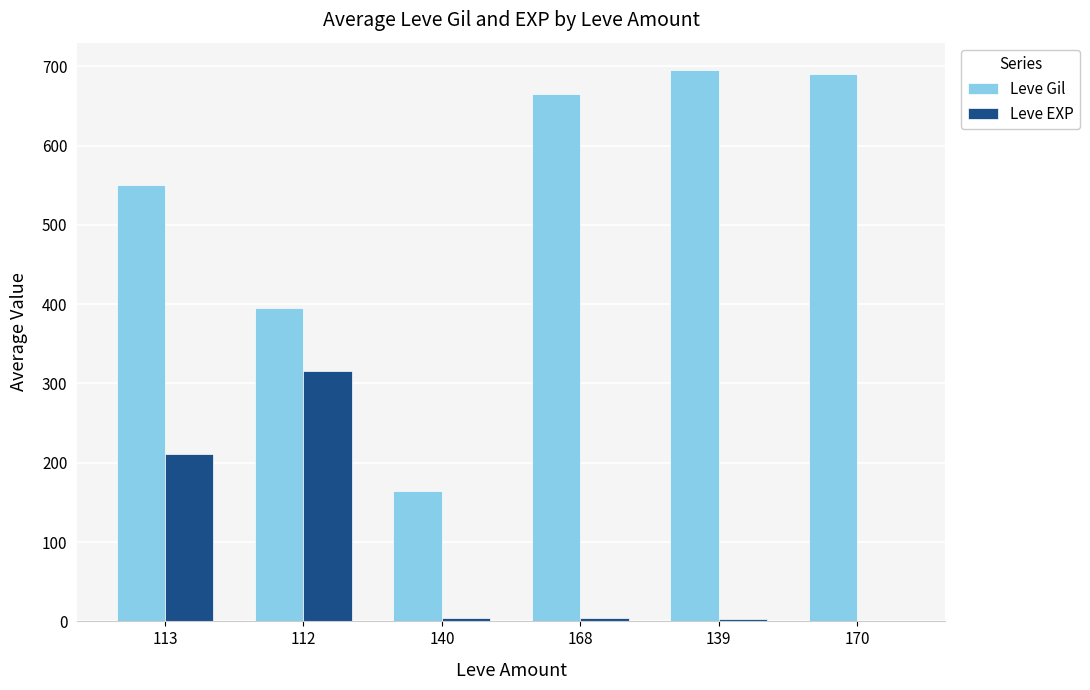

Which series has the largest total across all categories?

Leve Gil